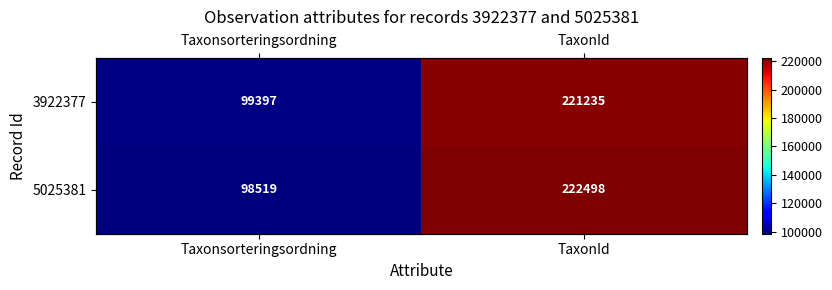

What is the difference between the highest and lowest values at TaxonId?

1263